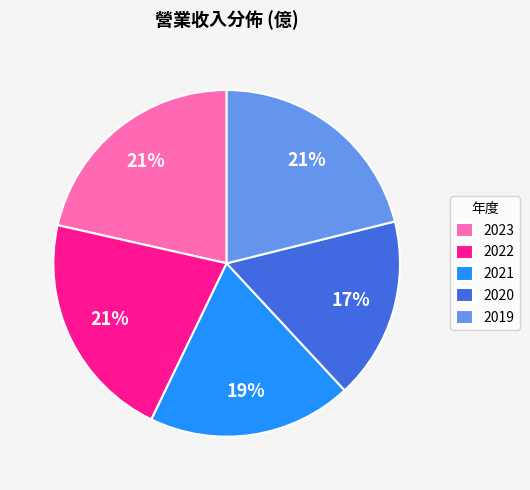

To the nearest percent, what percentage of the pie is 2022?

21%